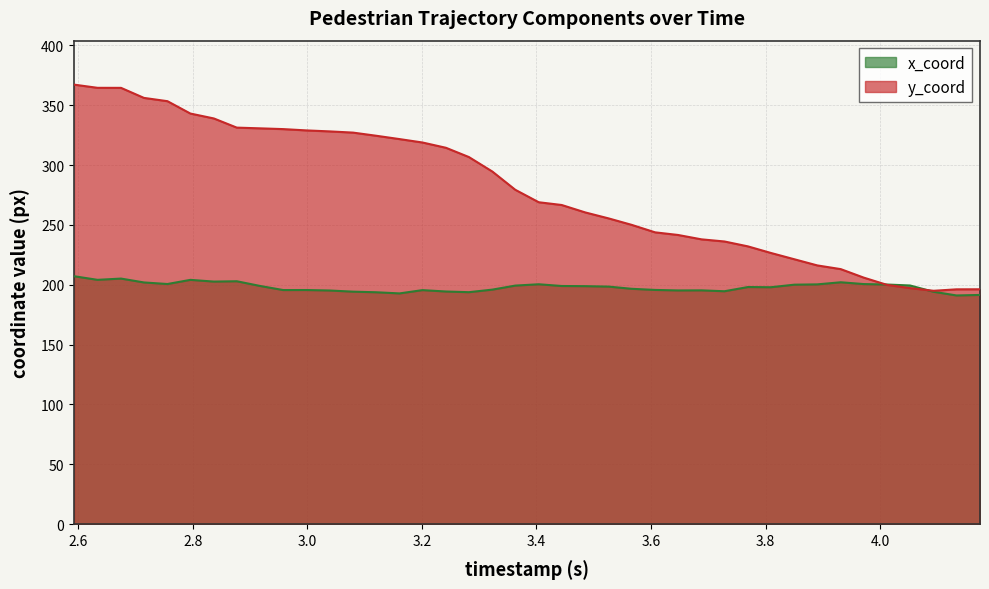

Which series has the largest total across all categories?

y_coord